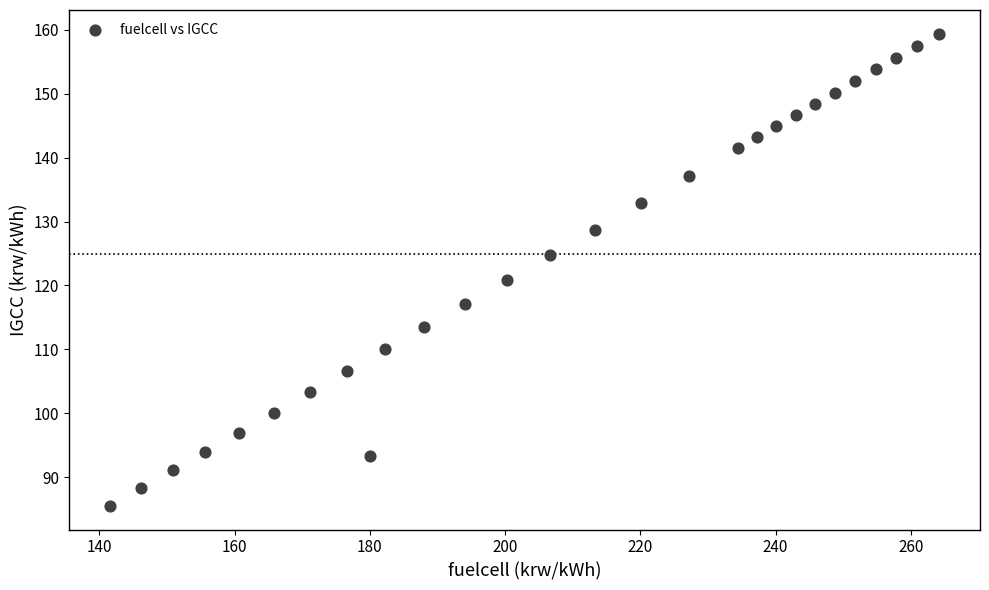

What is the range of X values (max minus min)?

122.5